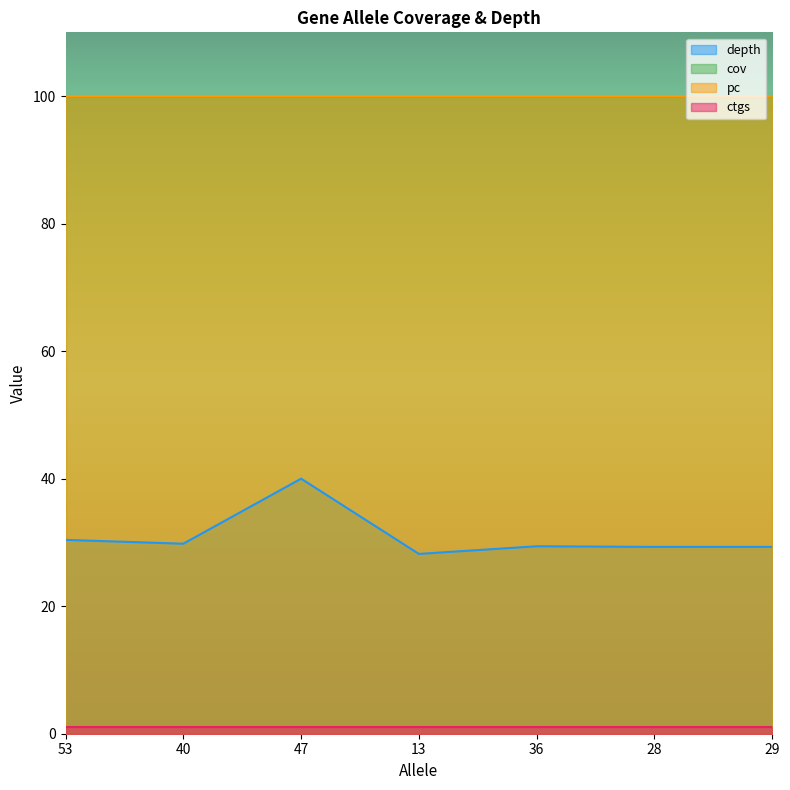

Rank the categories by ctgs value from highest to lowest.

53, 40, 47, 13, 36, 28, 29